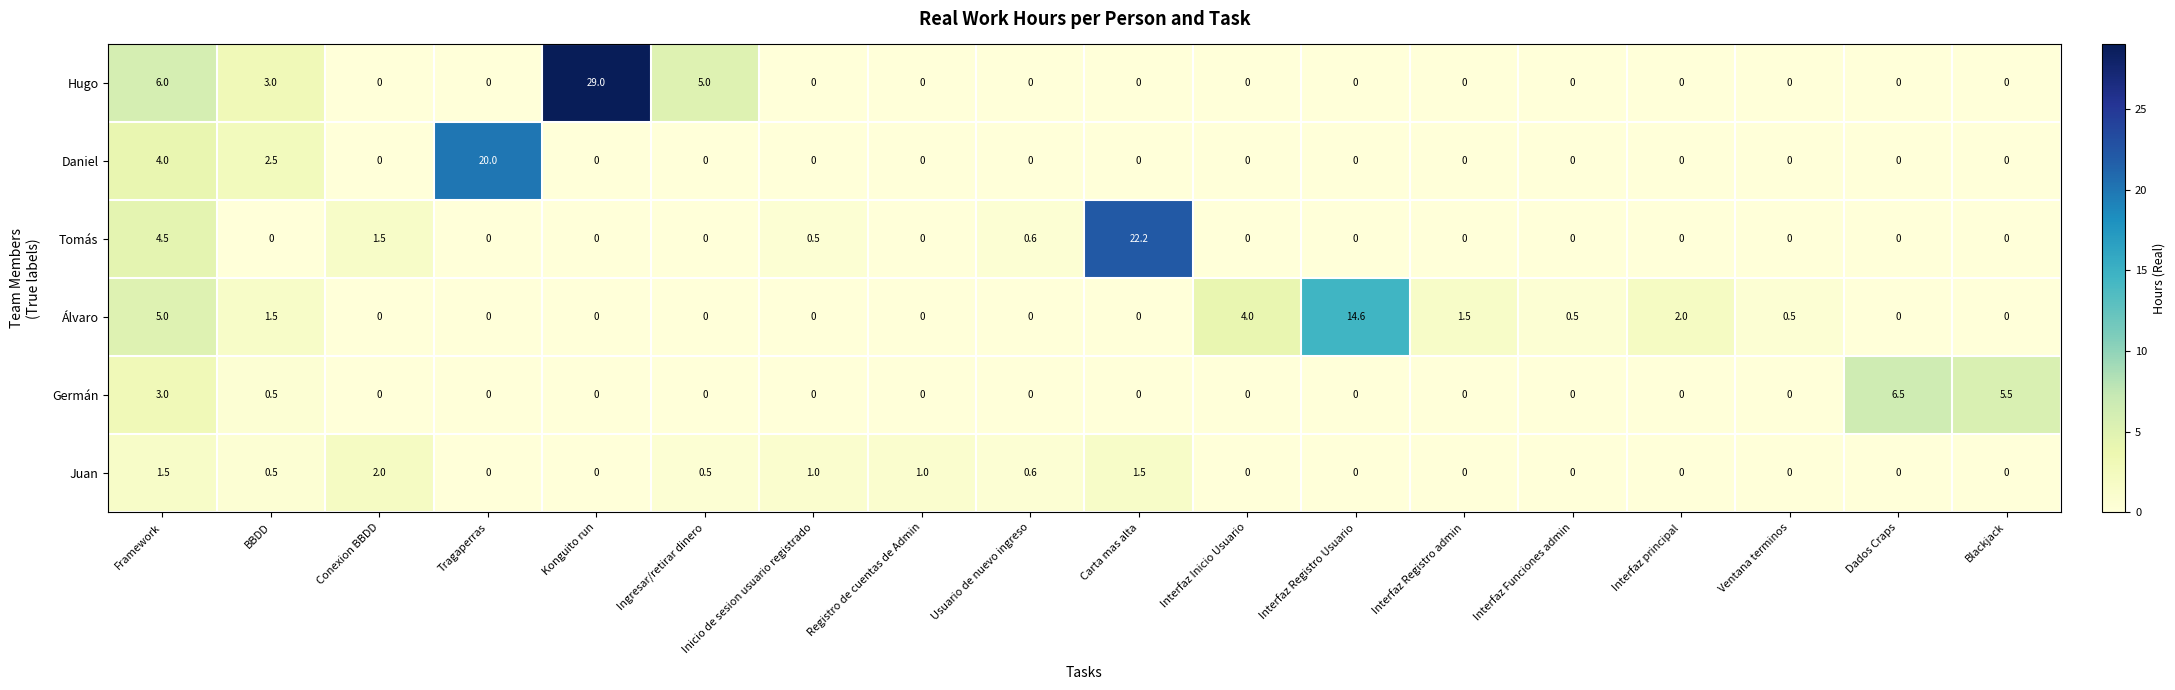

The Hugo series shows 20.0 at Interfaz Registro Usuario. True or false?

False